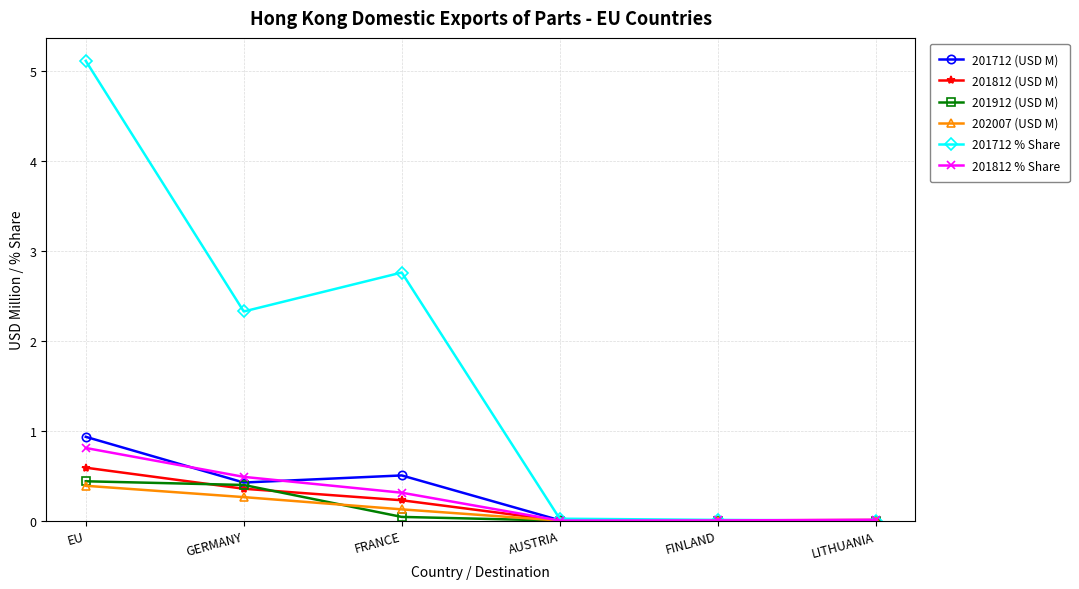

Is the value of 201712 (USD M) at AUSTRIA greater than the value of 202007 (USD M) at GERMANY?

No